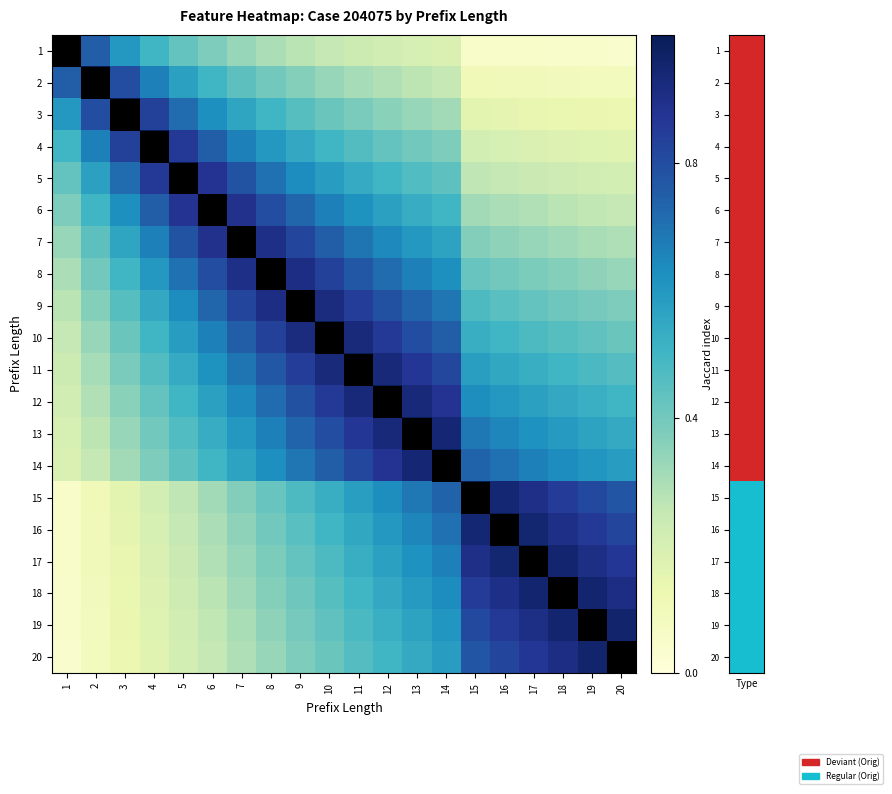

Which series has the largest total across all categories?

11